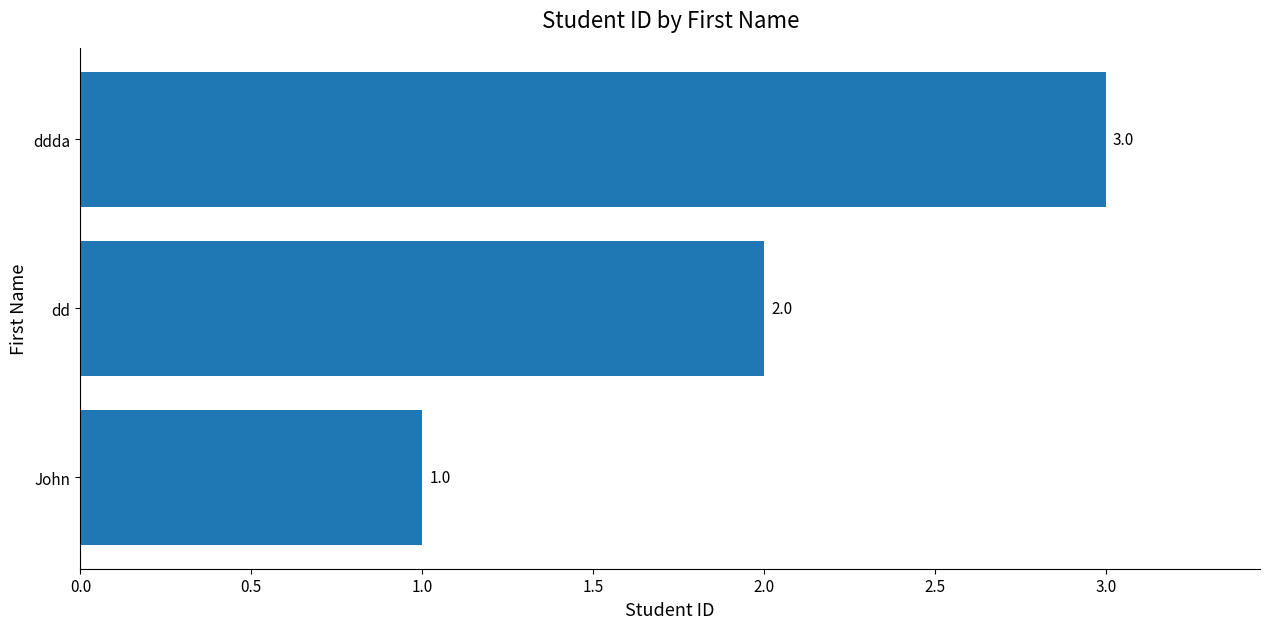

What is the maximum value shown in the chart?

3